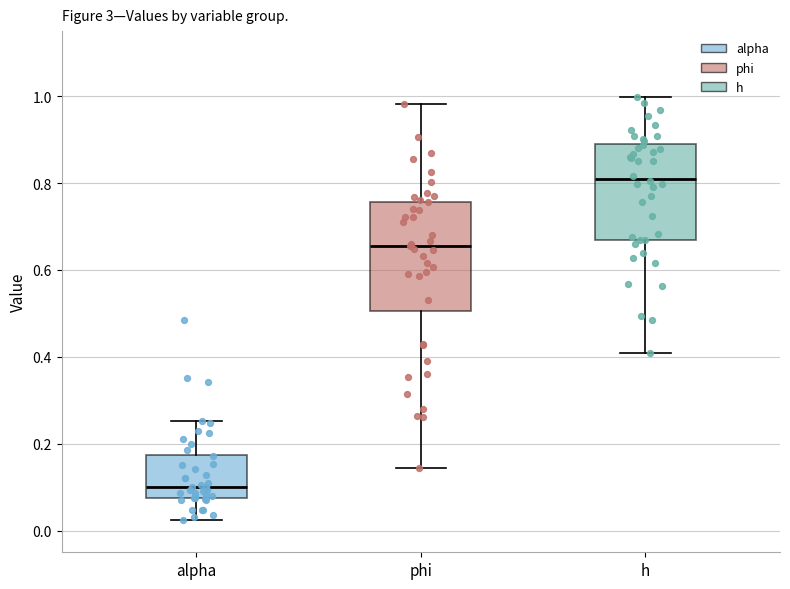

Where is the upper edge of the box for h on the y-axis? The values are not printed on the chart, so give them approximately, as read against the axis.

0.88